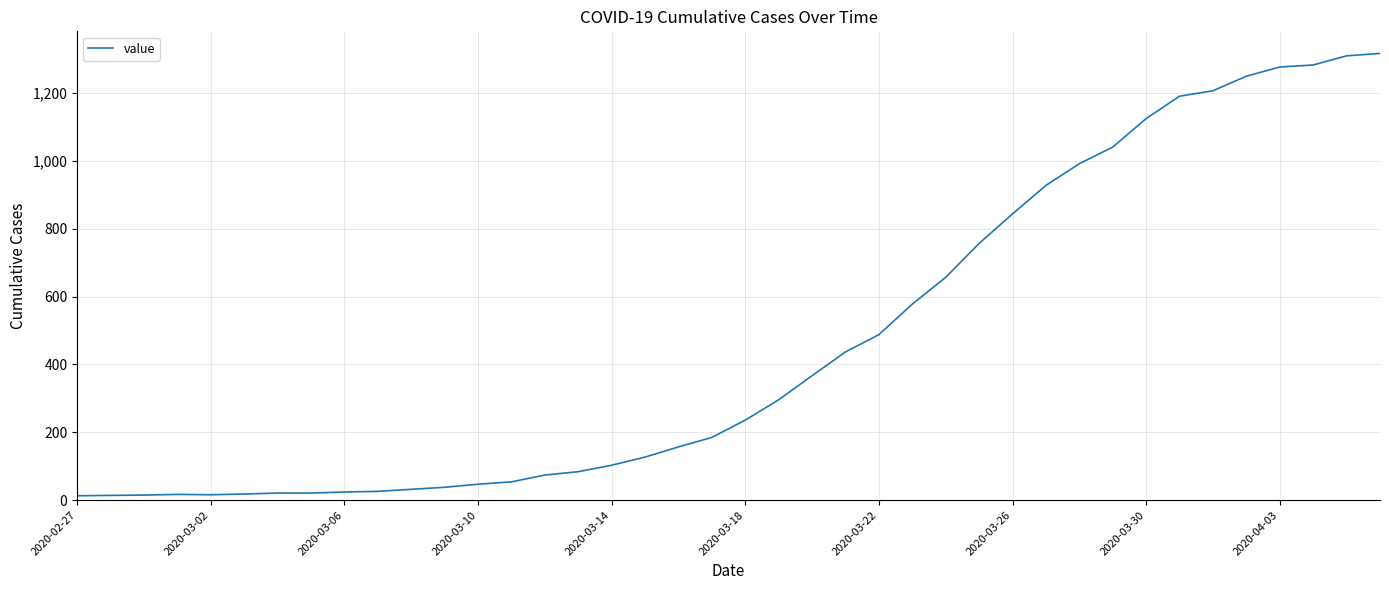

What is the maximum value shown in the chart?

1317